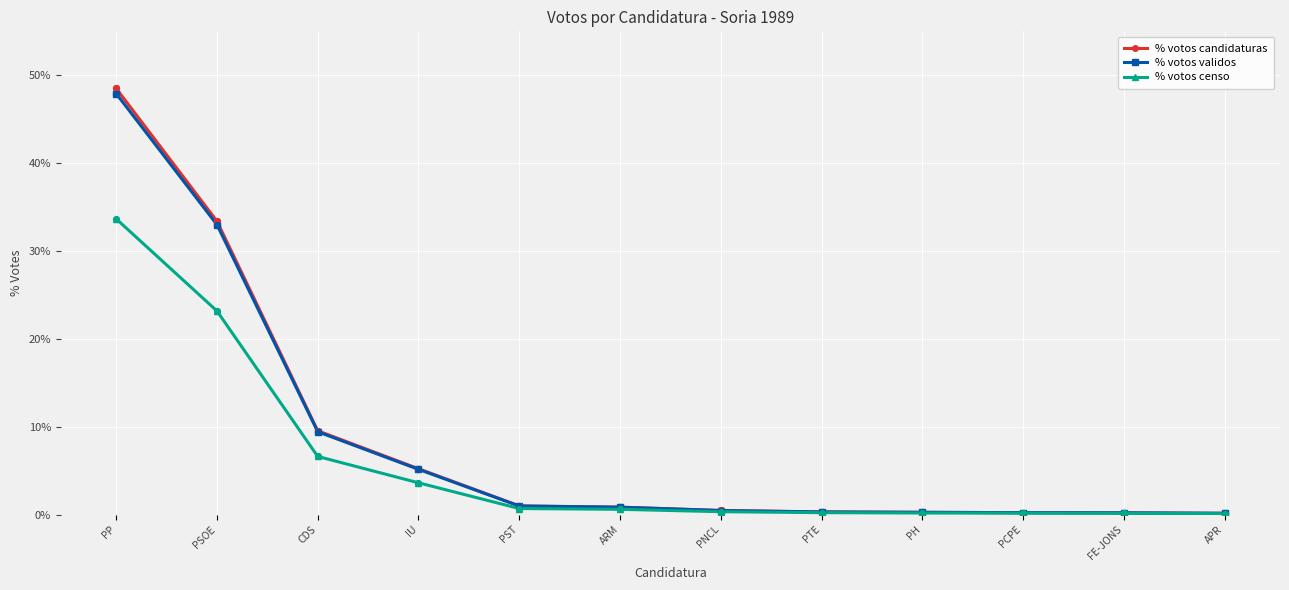

At which category is the sum across all series the highest?

PP